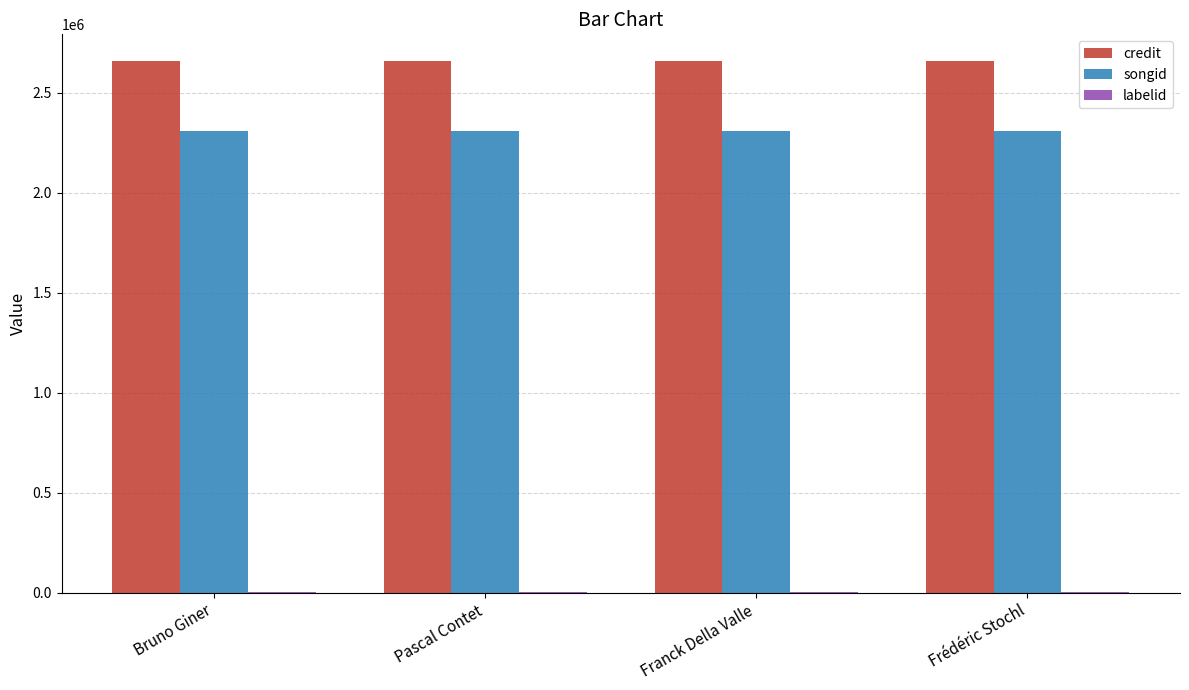

Is it true that songid equals 1050499 at Bruno Giner?

False